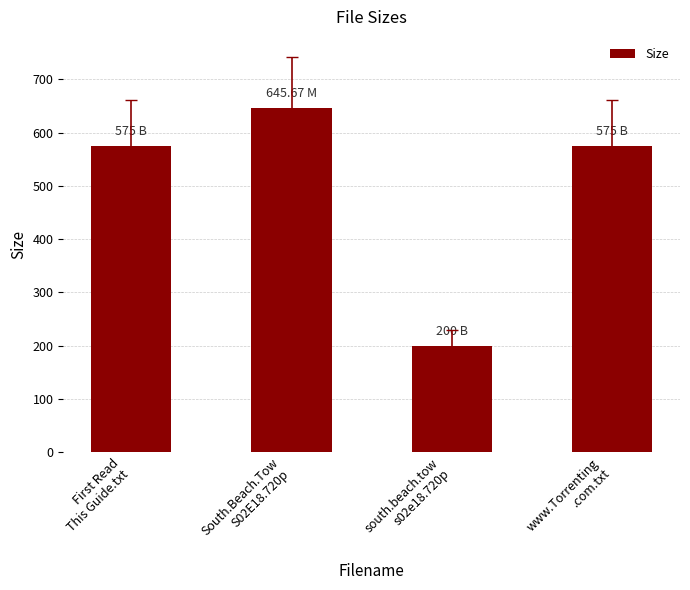

How many bars are there in total?

4